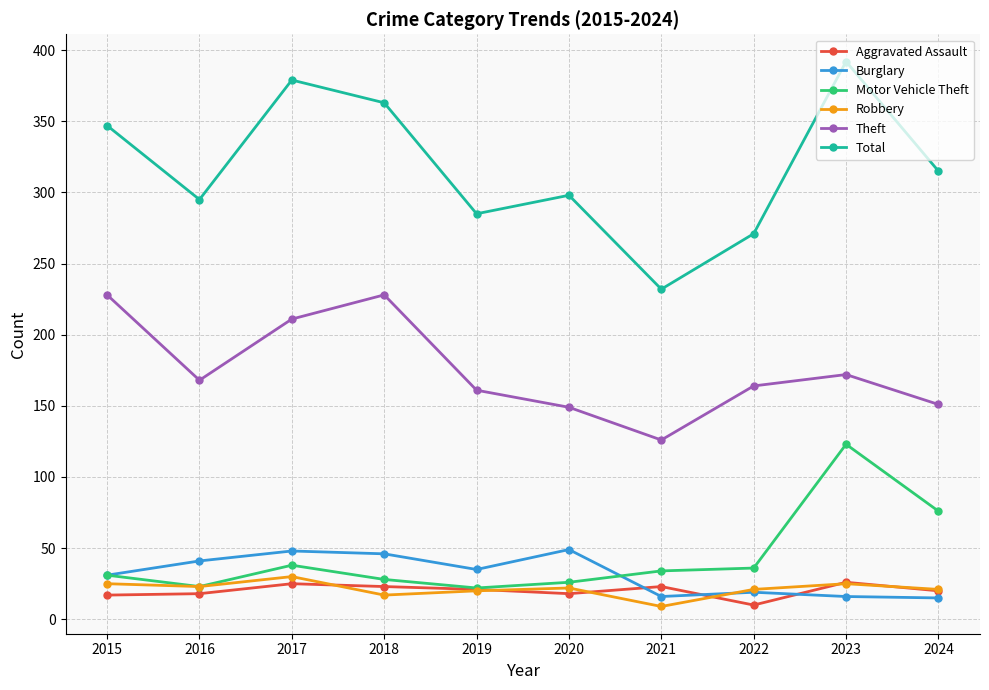

Which series has the widest spread of values?

Total